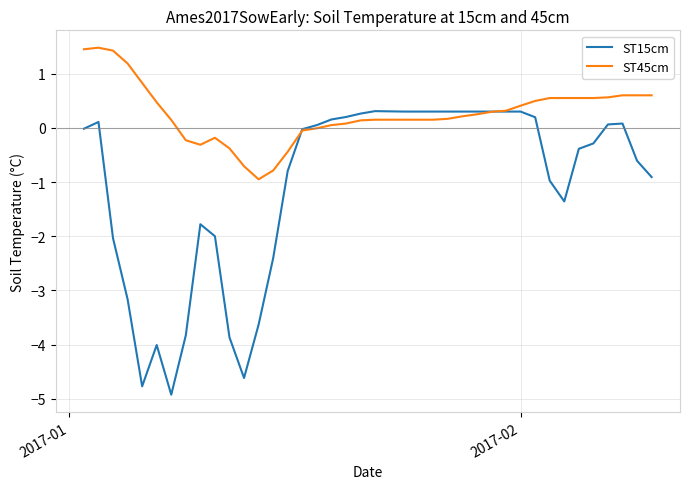

How many intersections are there between ST45cm and ST15cm?

2